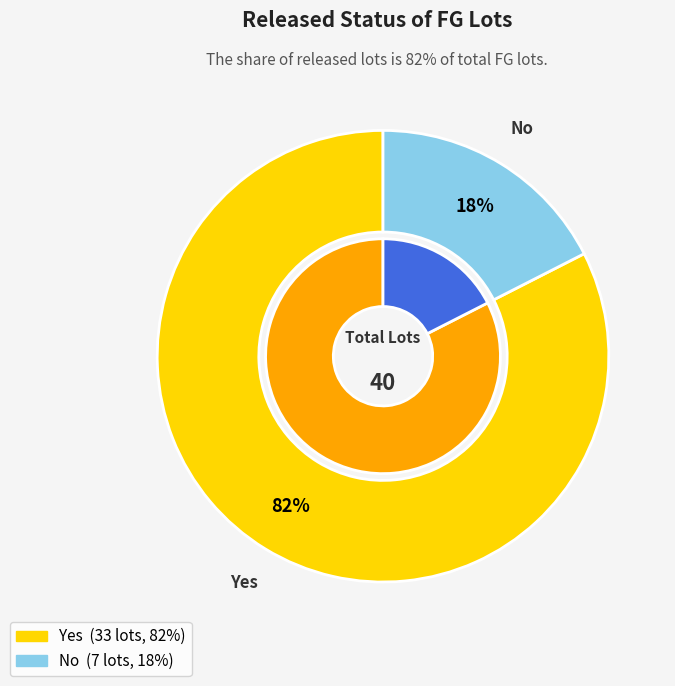

Rank the categories by value from highest to lowest.

Yes, No